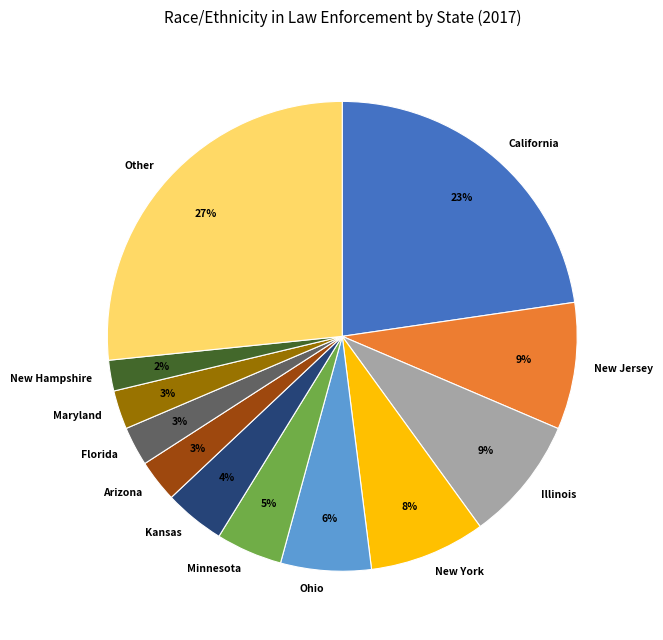

Does any single category account for the majority?

No